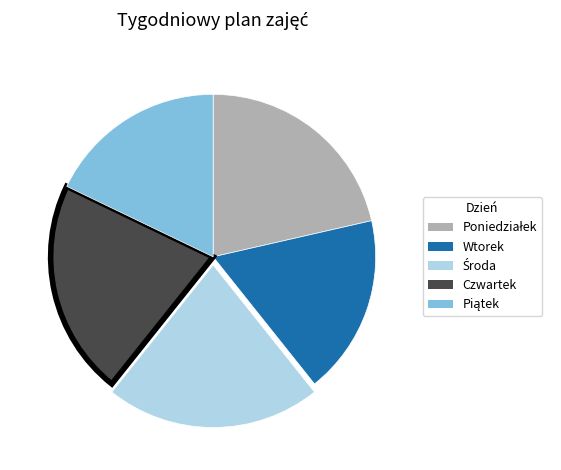

Does Wtorek represent more than half of the total?

No